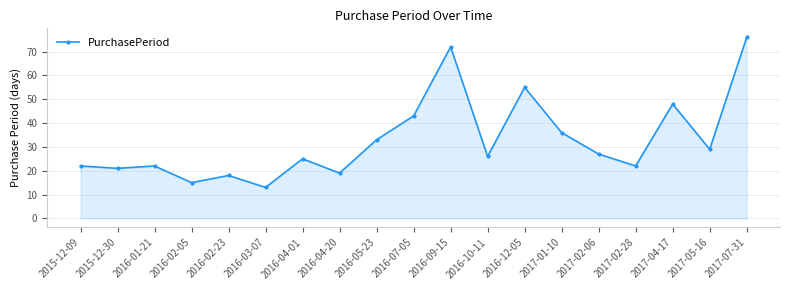

Where is the data nearest to the value 44?

2016-07-05